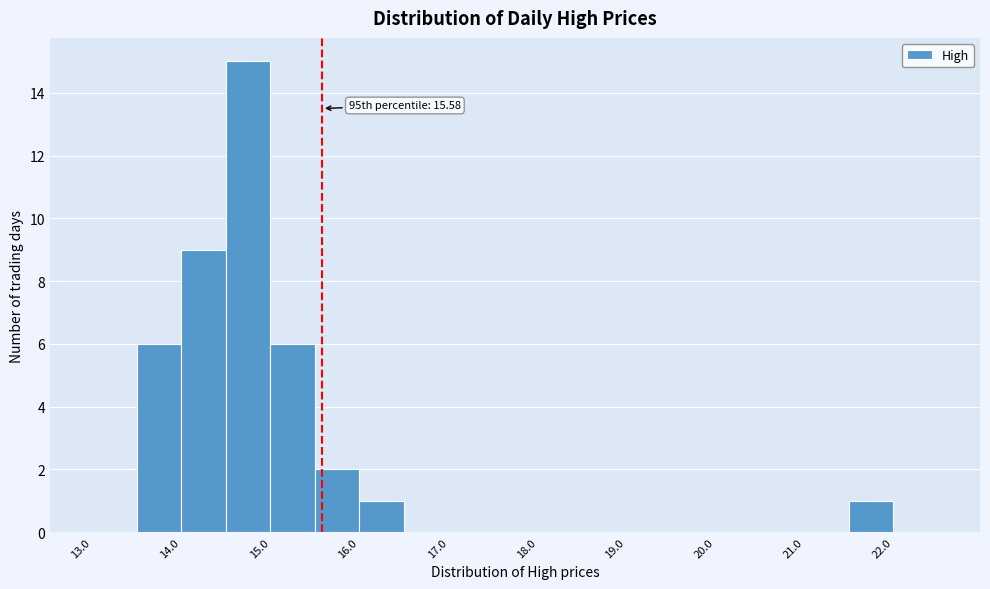

Which range on the x-axis has the tallest bar?

14.5 to 15.0